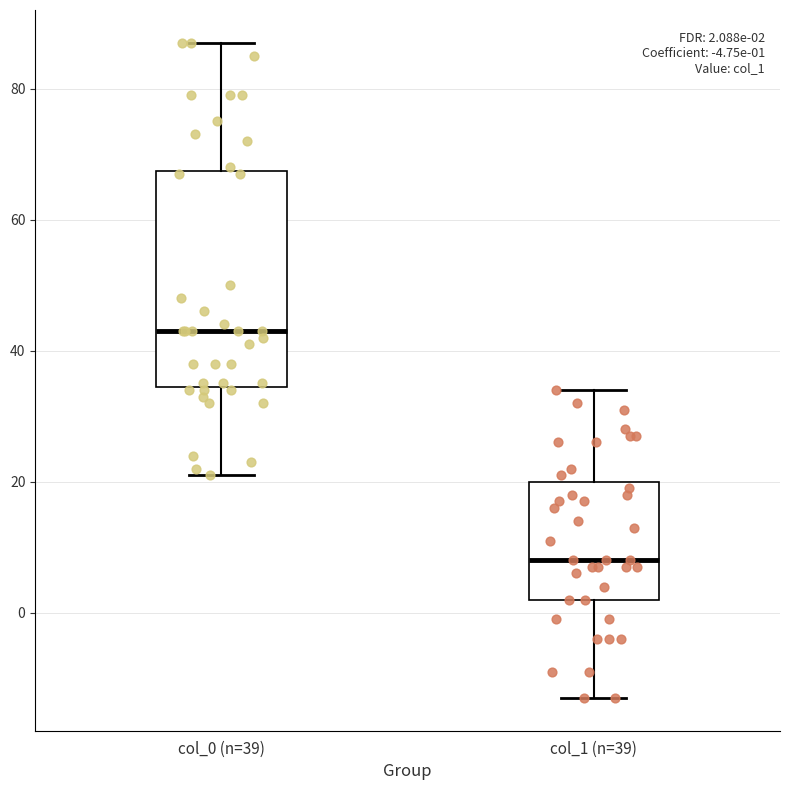

Which box is the tallest, from its lower edge to its upper edge?

col_0 (n=39)